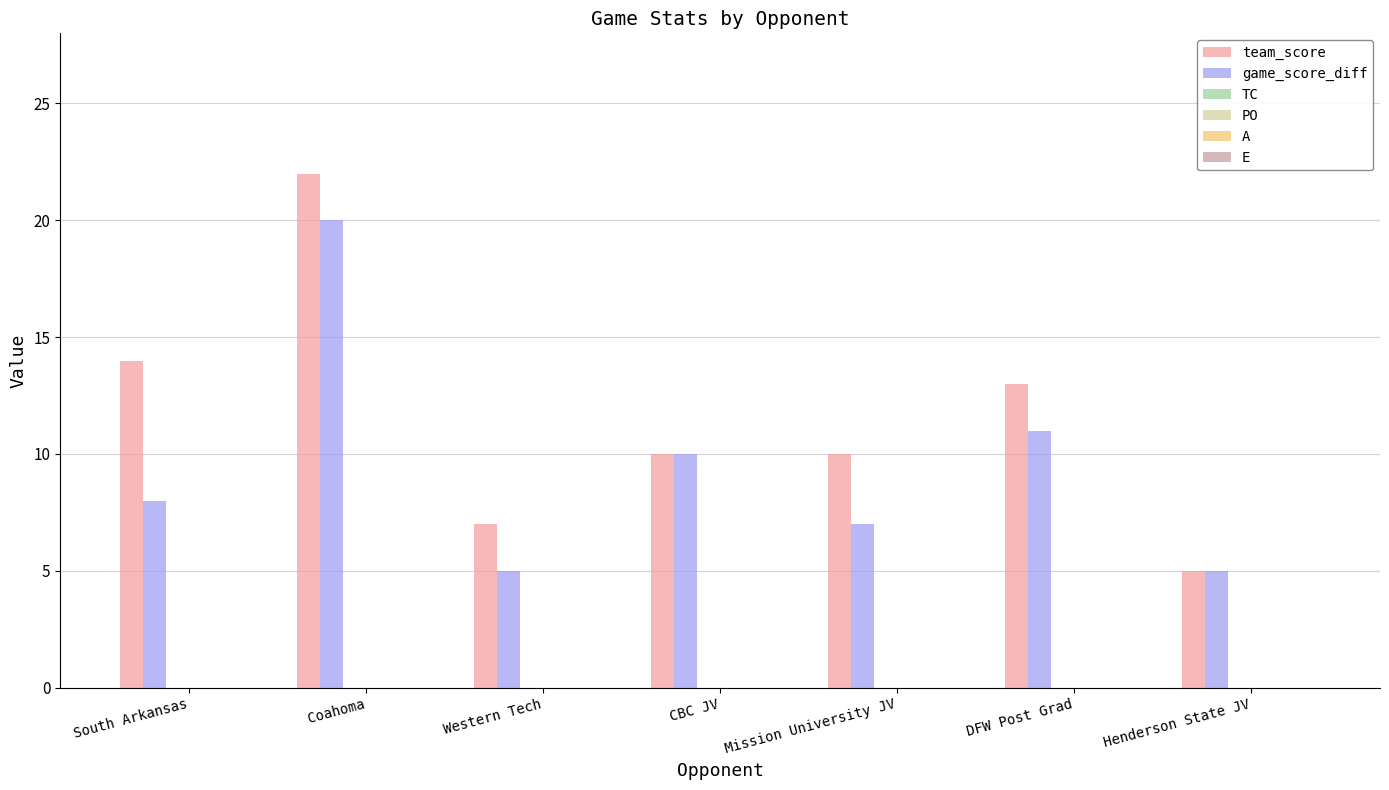

Rank the series by their maximum value, from highest to lowest.

team_score, game_score_diff